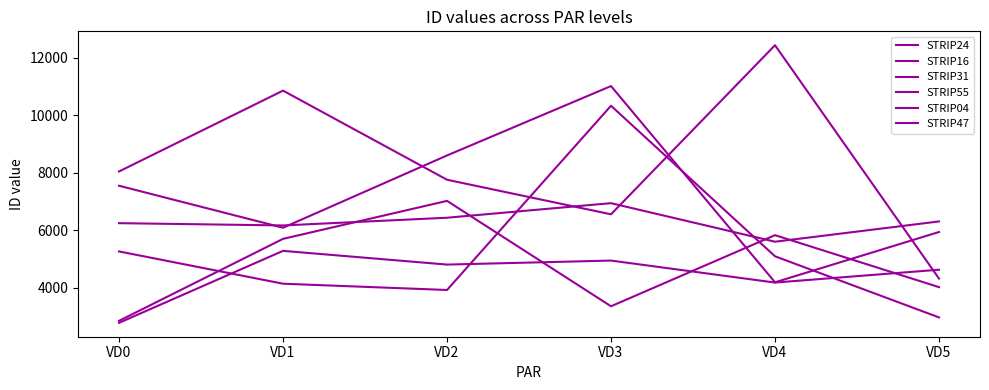

Is this an area chart (filled region under the line)?

No